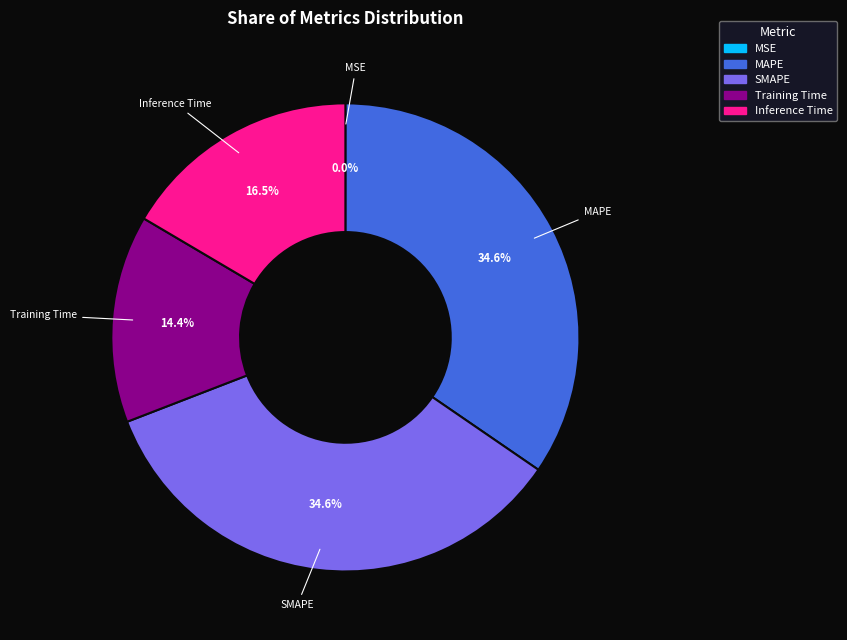

Is there a majority slice in this chart?

No